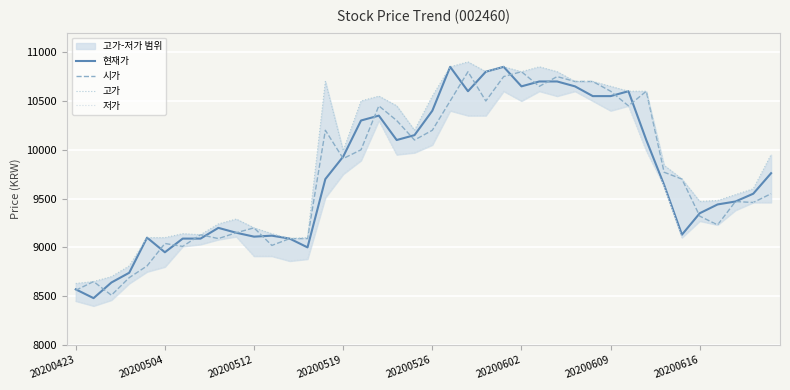

What is the highest value of the 현재가 series?

10850